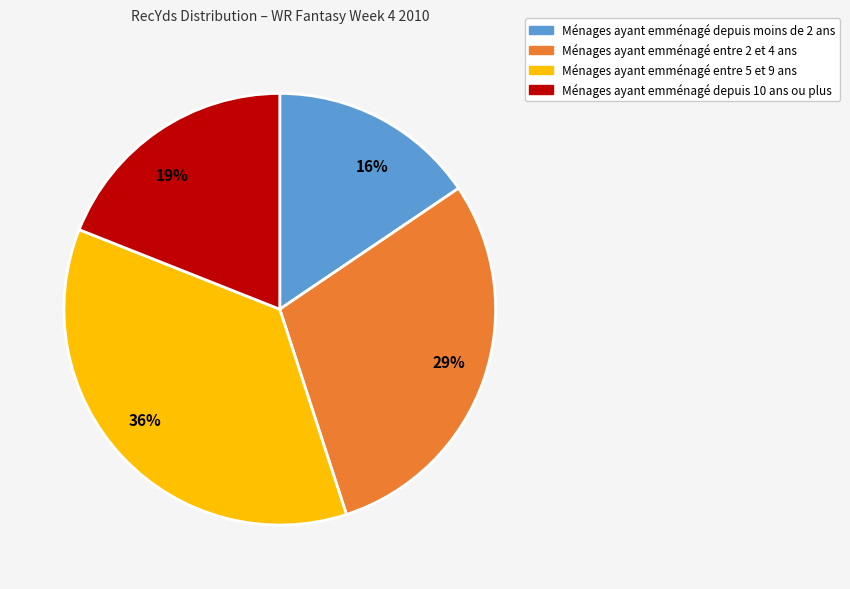

To the nearest percent, what is the average slice percentage?

25%